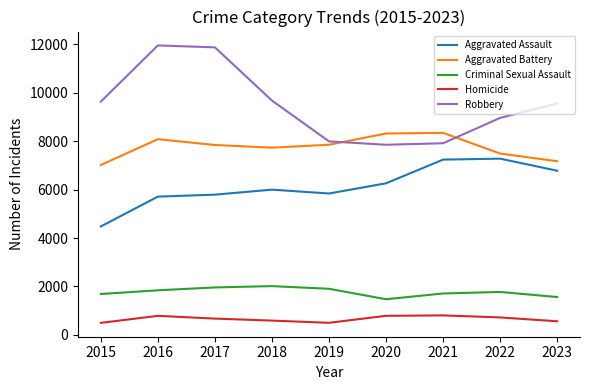

What is the difference between the Aggravated Battery values at 2017 and 2018?

110